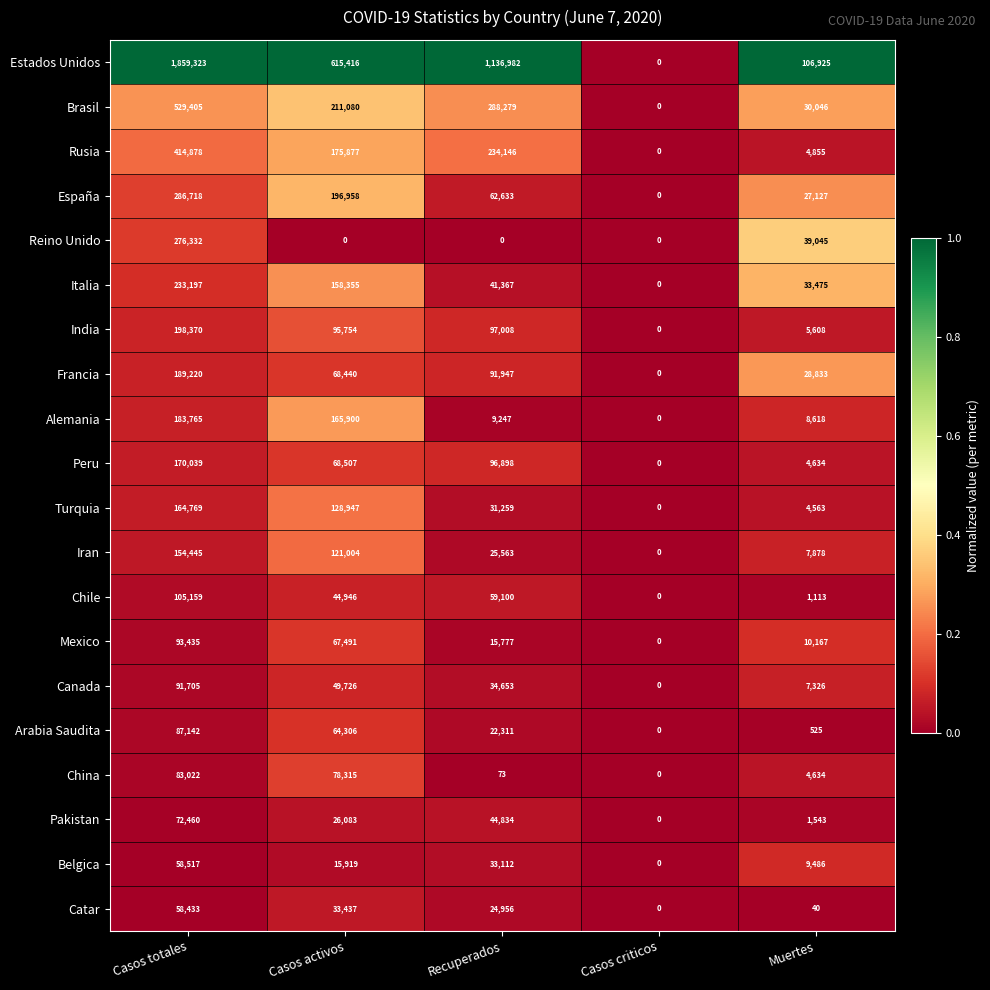

What is the greatest value displayed?

1859323